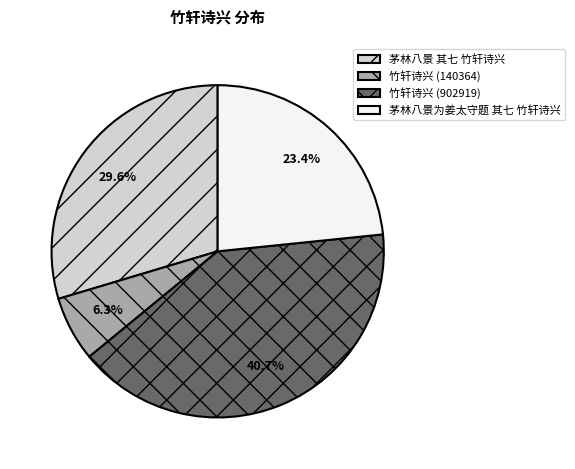

To the nearest percent, what portion does 茅林八景 其七 竹轩诗兴 represent?

30%